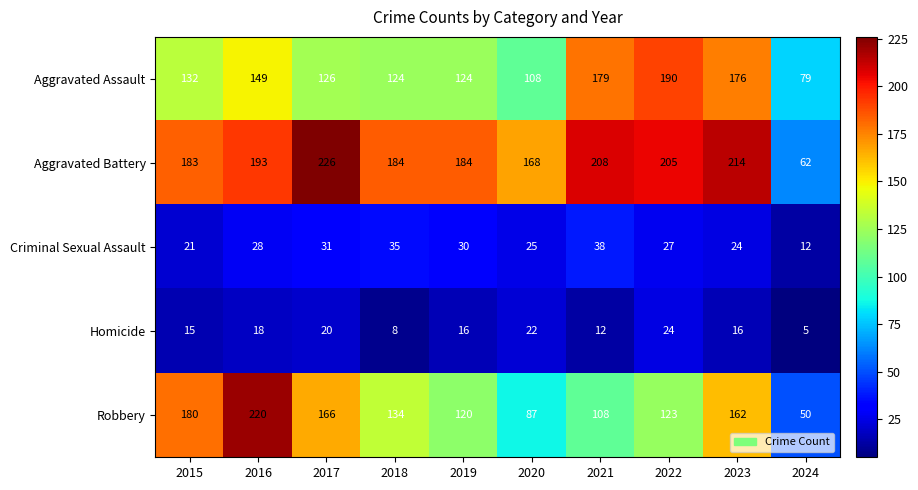

The Criminal Sexual Assault series shows 28 at 2016. True or false?

True